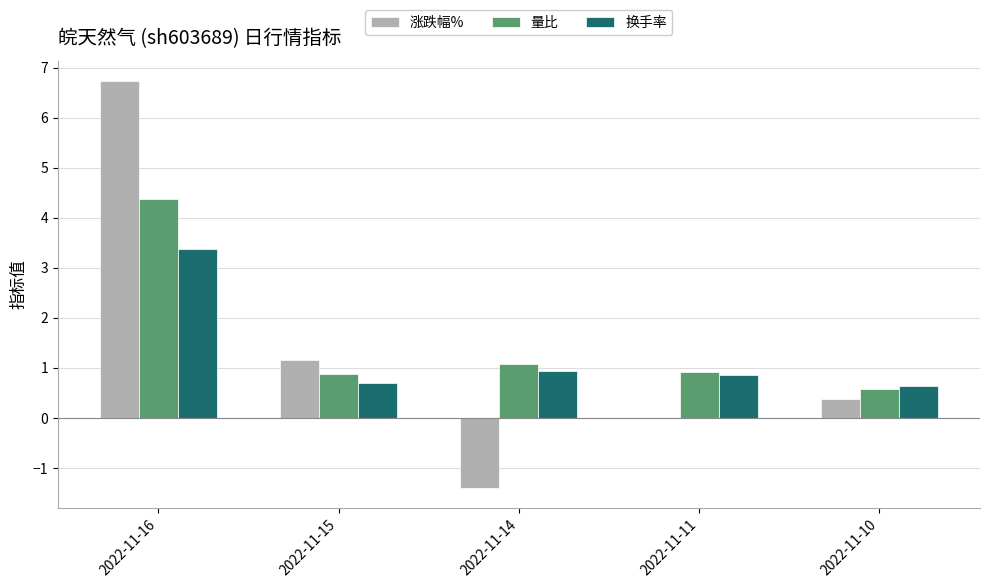

Is it true that 涨跌幅% equals 0.6 at 2022-11-15?

False